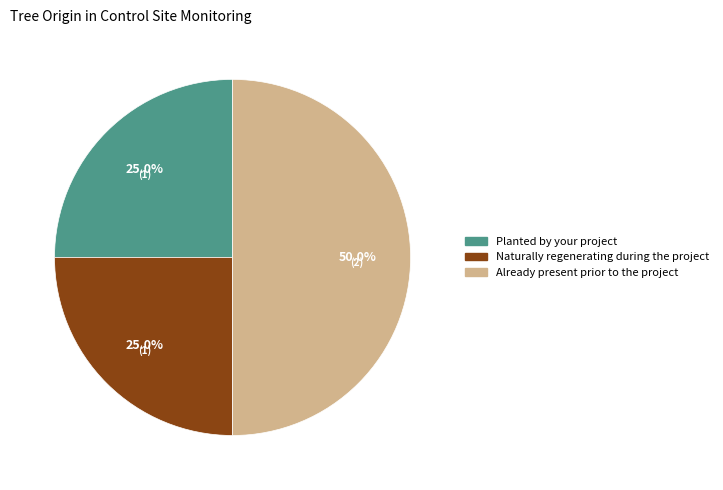

What percentage is NOT represented by Naturally regenerating during the project?

75.0%